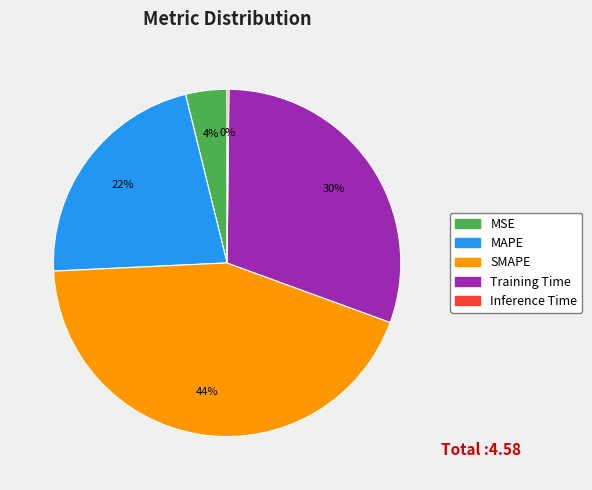

Do MAPE and MSE together represent more than half of the pie?

No